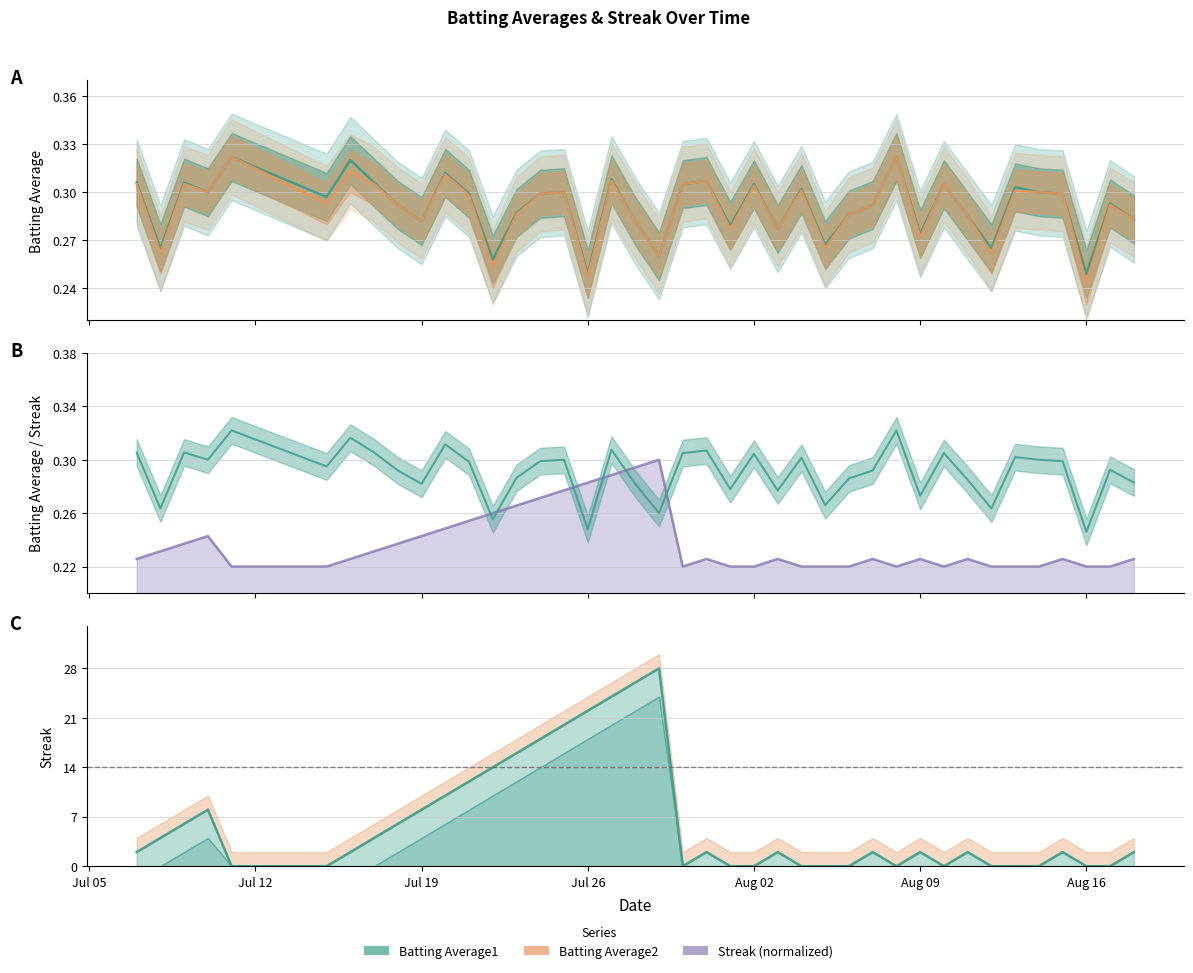

Rank the series by their maximum value, from lowest to highest.

Streak, Batting Average1, Batting Average2